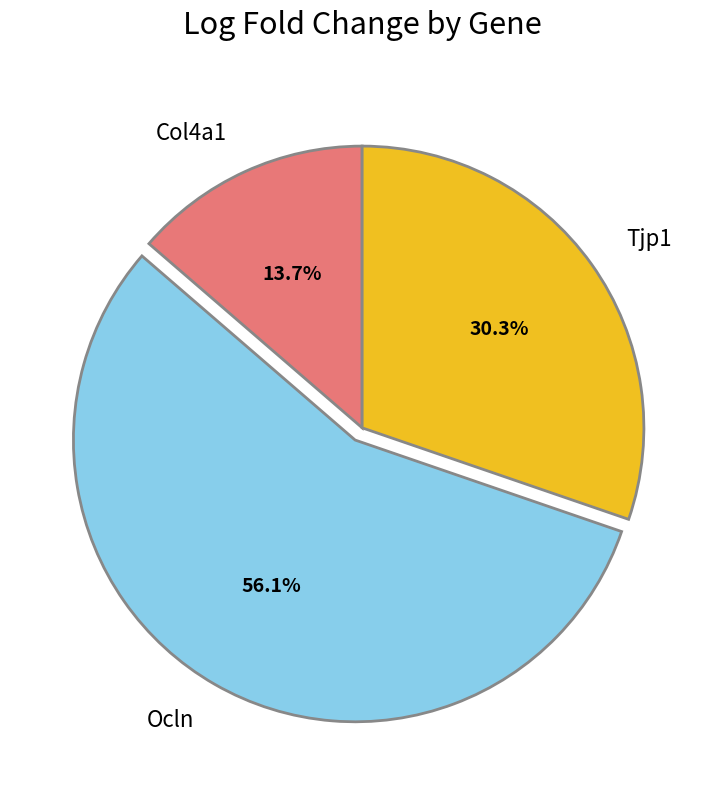

To the nearest percent, what portion does Tjp1 represent?

30%